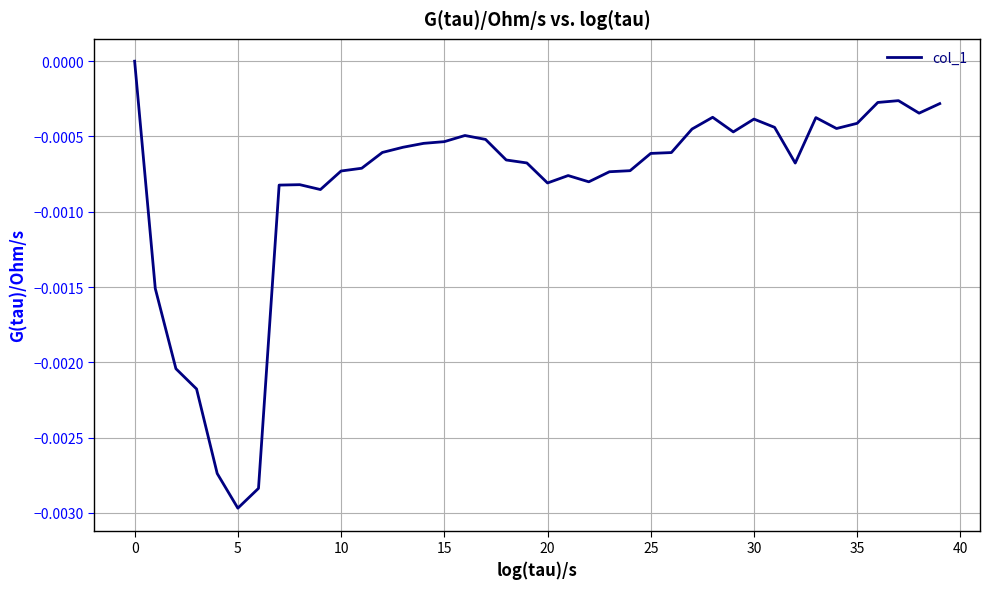

Which label corresponds to the smallest value in the chart?

5